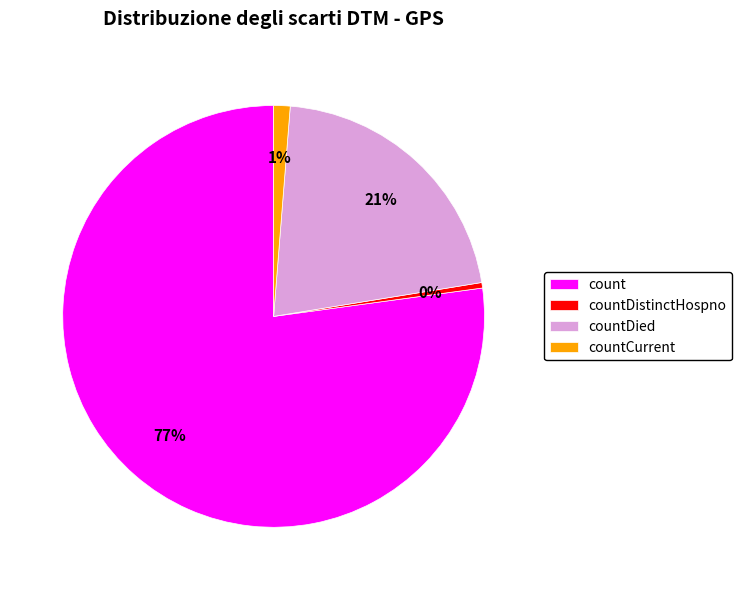

Is there any slice that represents more than half of the pie?

Yes